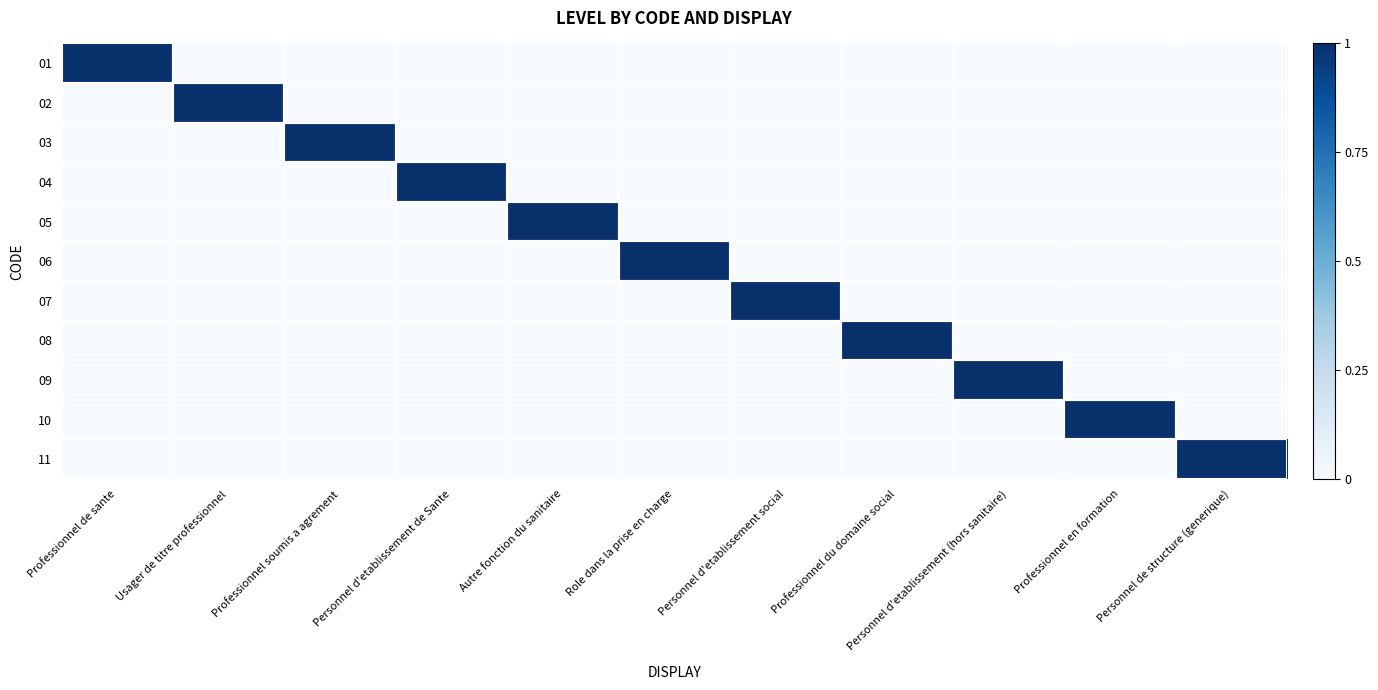

At Autre fonction du sanitaire, list the series in order from smallest to largest.

01, 02, 03, 04, 06, 07, 08, 09, 10, 11, 05